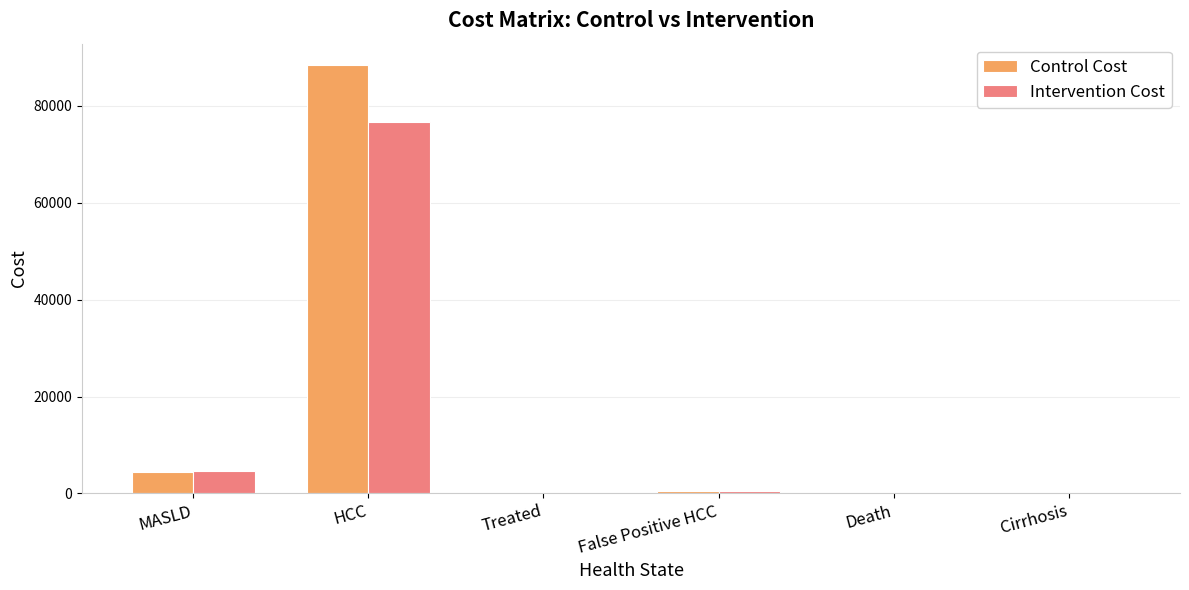

What is the maximum value shown in the chart?

88448.4